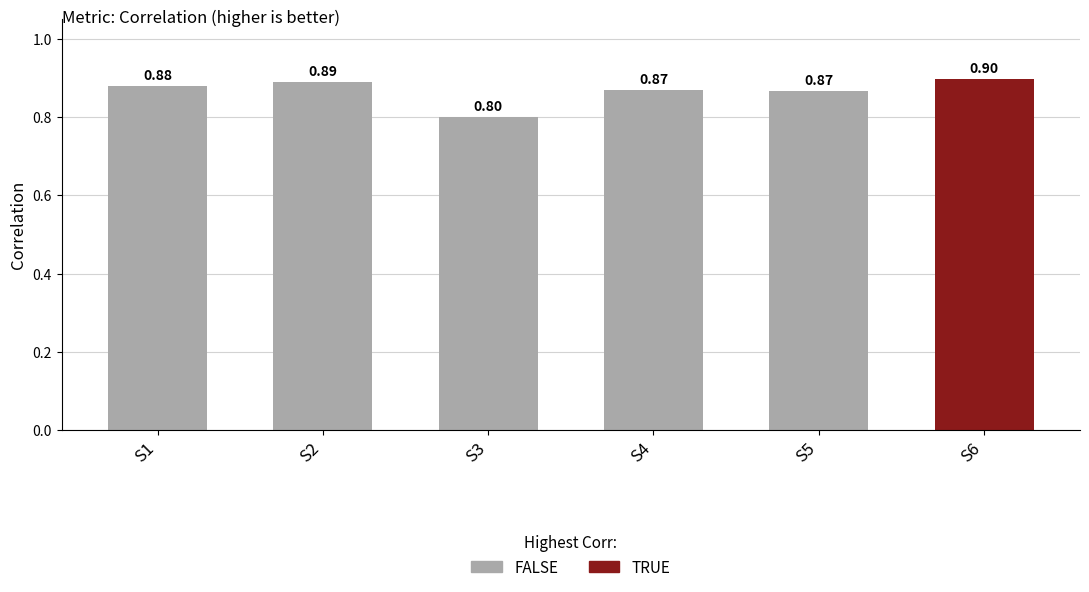

How many bars are there in total?

6